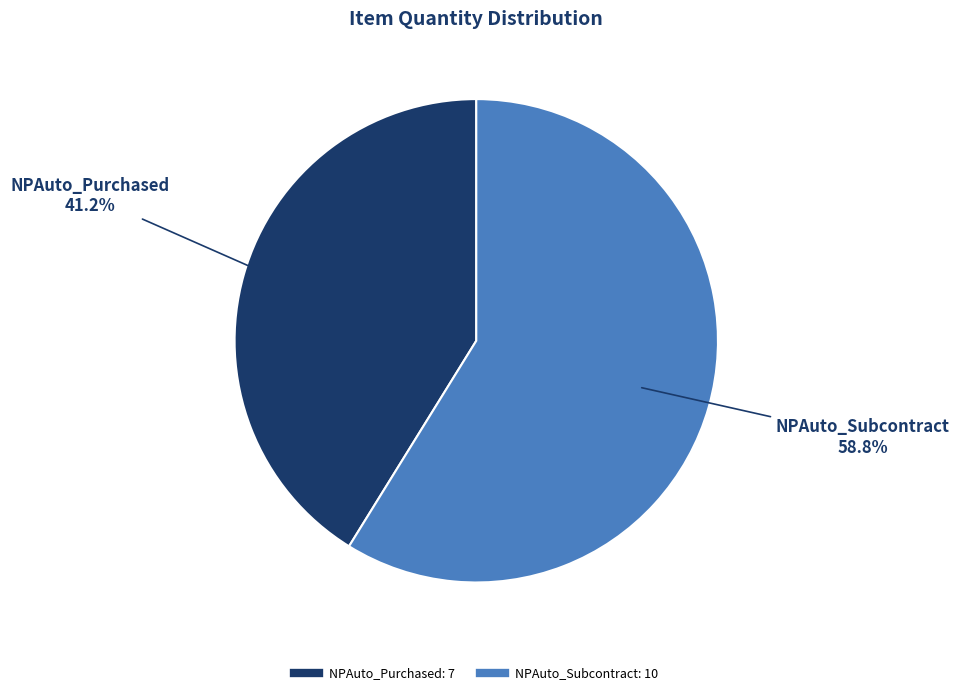

How much of the chart is everything except NPAuto_Purchased?

58.8%